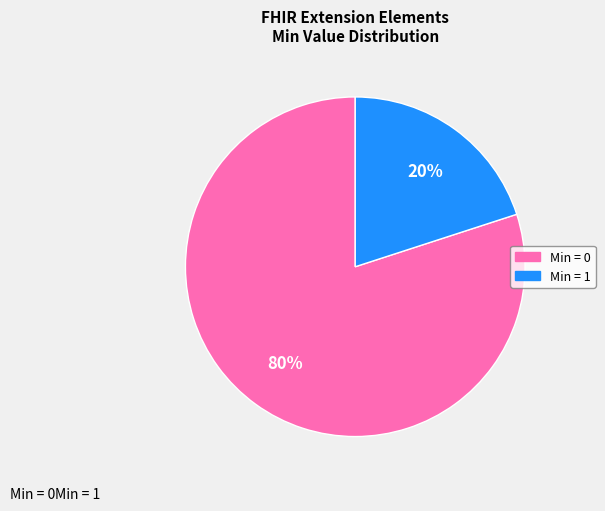

Does any single category account for the majority?

Yes